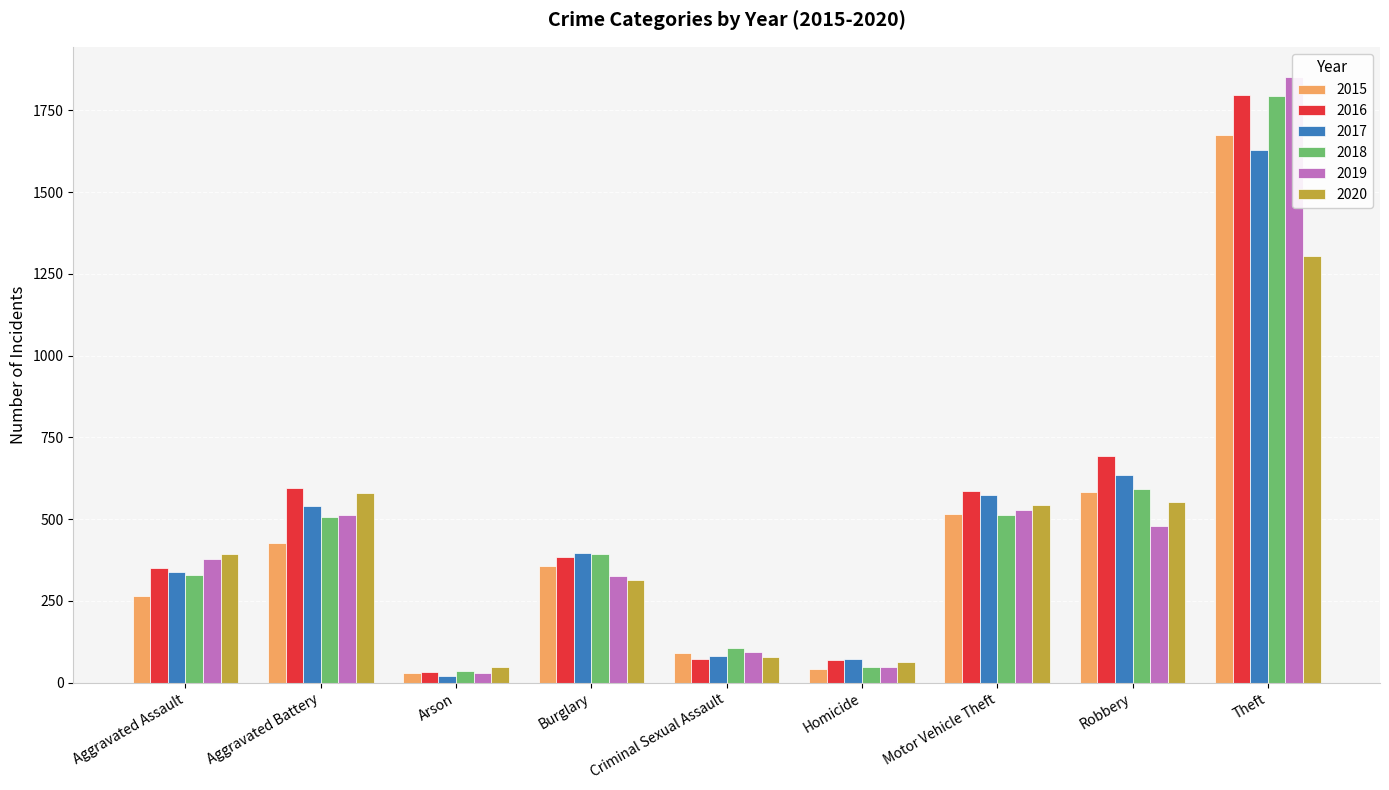

Does the chart contain any negative values?

No